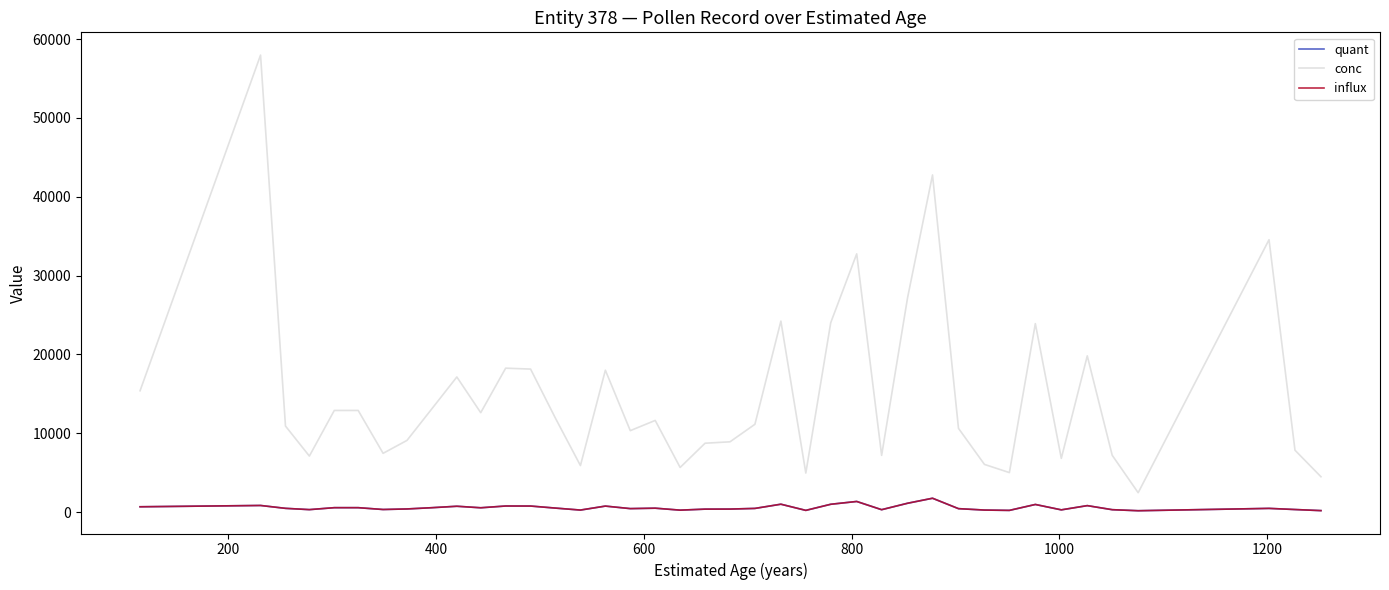

What is the value of the influx point at the 13th from the left?

755.5